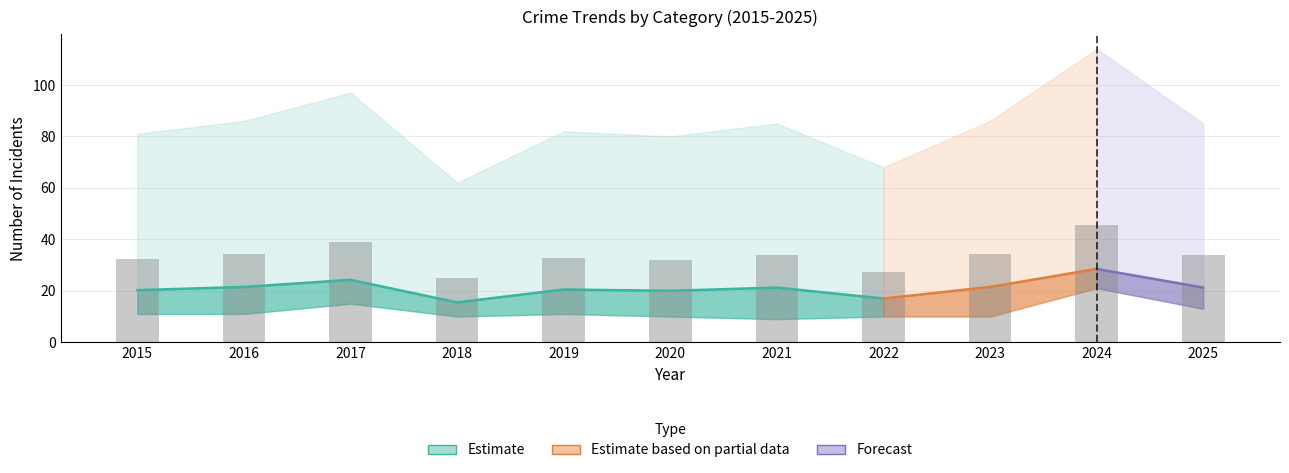

The value of Aggravated Battery at 2016 is 13. True or false?

False